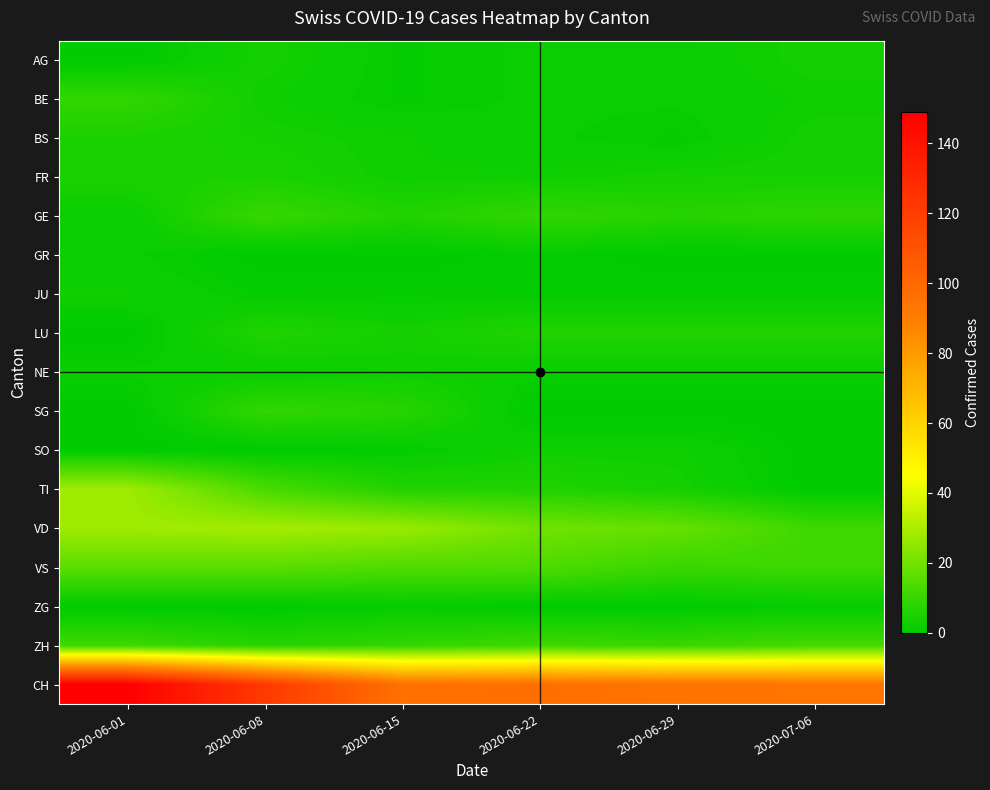

What is the total value across all series at 2020-06-15?

183